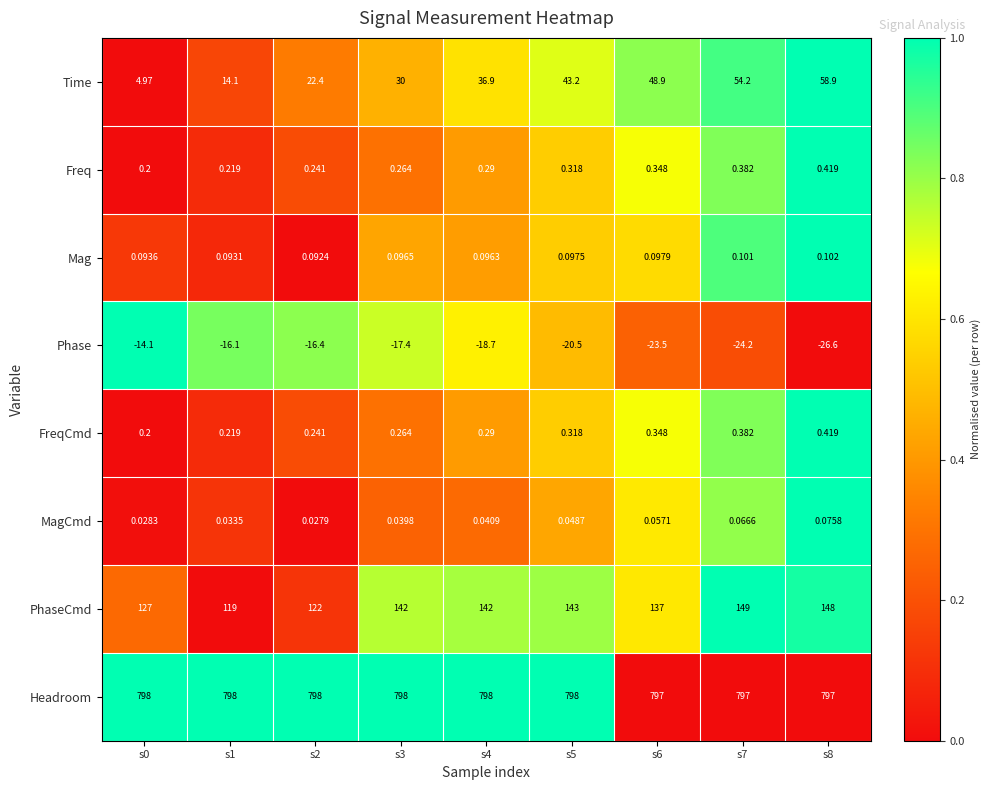

Which series has the largest total across all categories?

Headroom